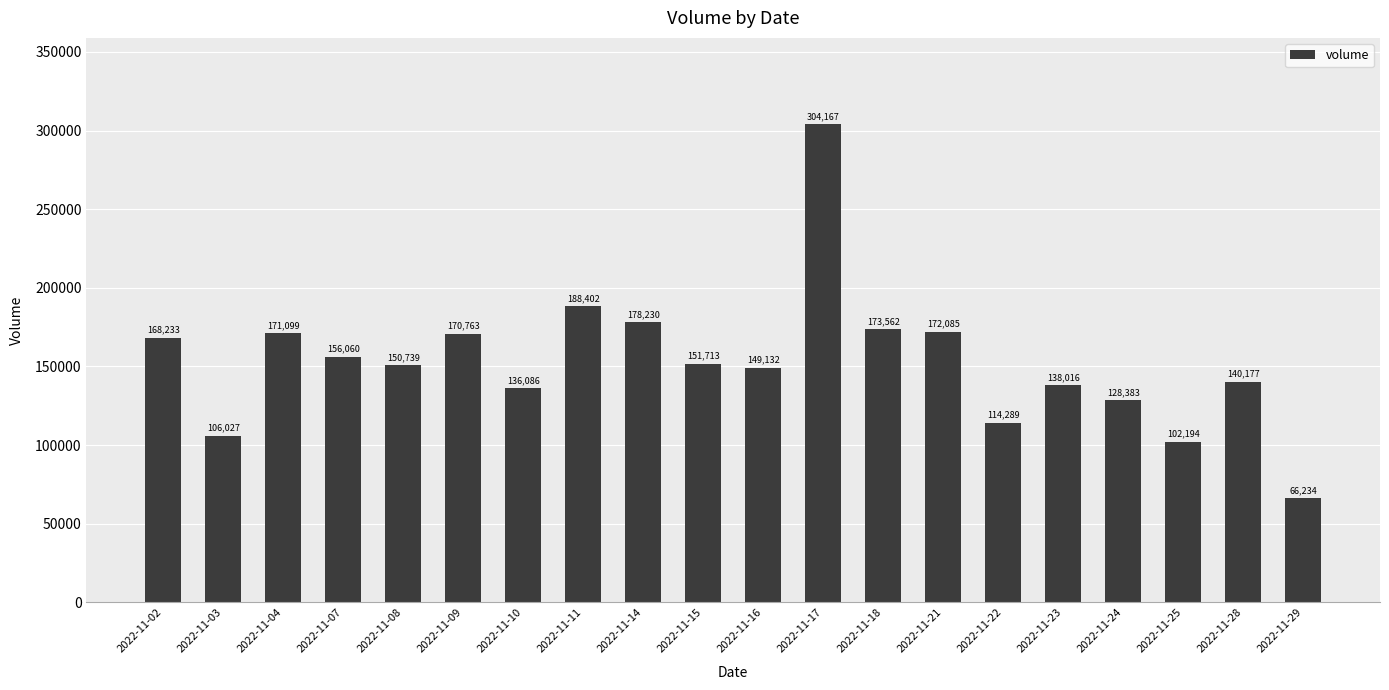

At which label is the value closest to 185200?

2022-11-11